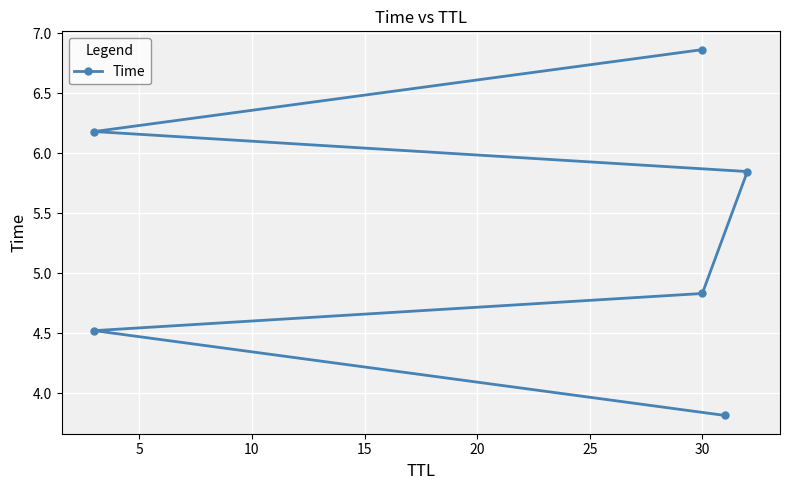

What is the difference between the maximum and minimum values?

3.1